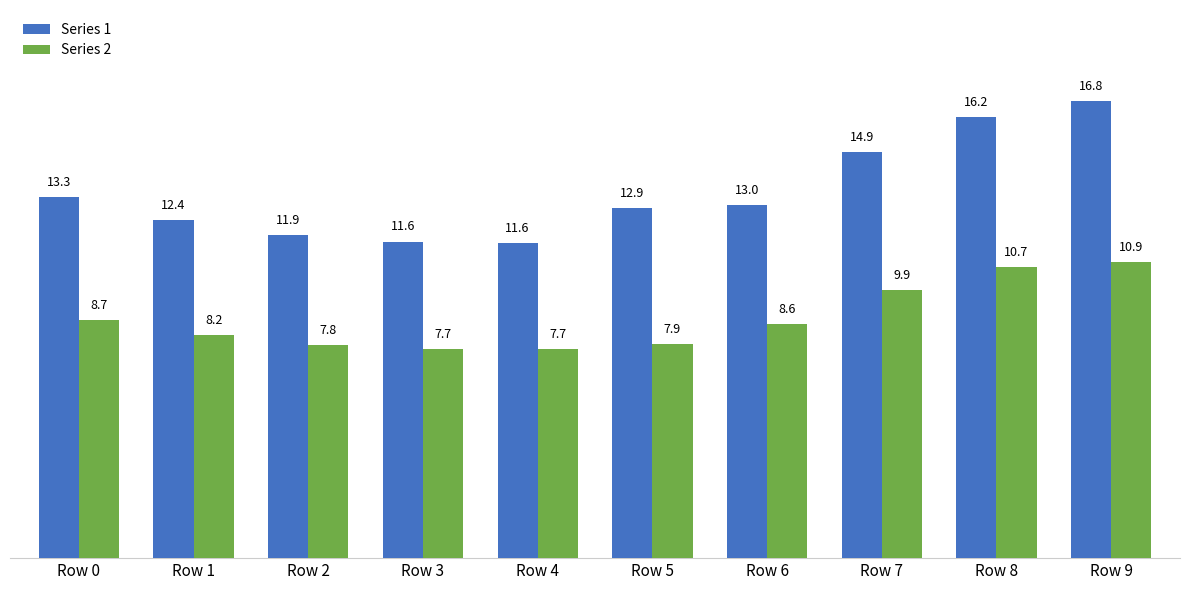

Reading right to left, extract all data points from this chart.

Series 1: Row 9=16.8	Row 8=16.2	Row 7=14.9	Row 6=13.0	Row 5=12.9	Row 4=11.6	Row 3=11.6	Row 2=11.9	Row 1=12.4	Row 0=13.3
Series 2: Row 9=10.9	Row 8=10.7	Row 7=9.9	Row 6=8.6	Row 5=7.9	Row 4=7.7	Row 3=7.7	Row 2=7.8	Row 1=8.2	Row 0=8.7